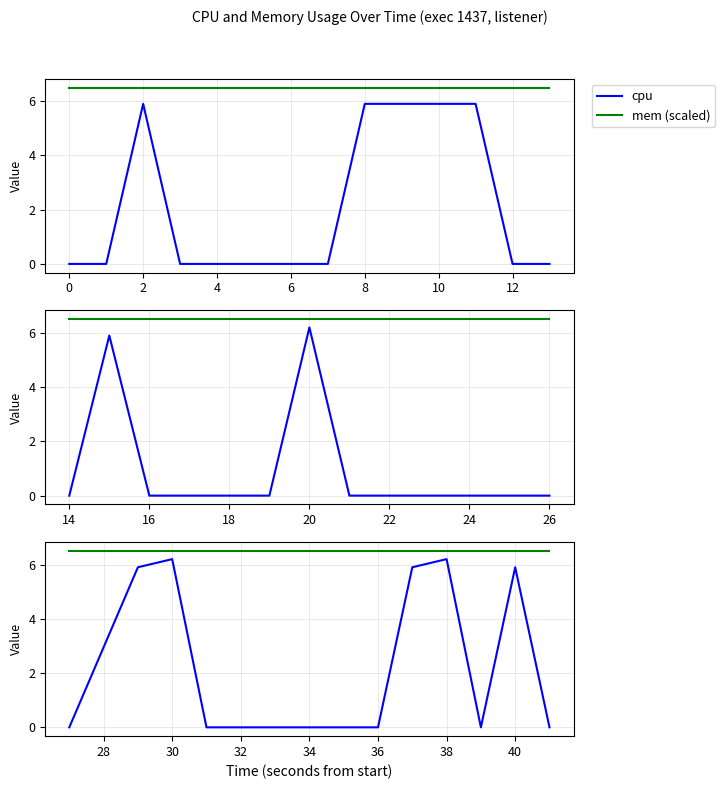

True or false: cpu has more than 0 interior local peaks.

True